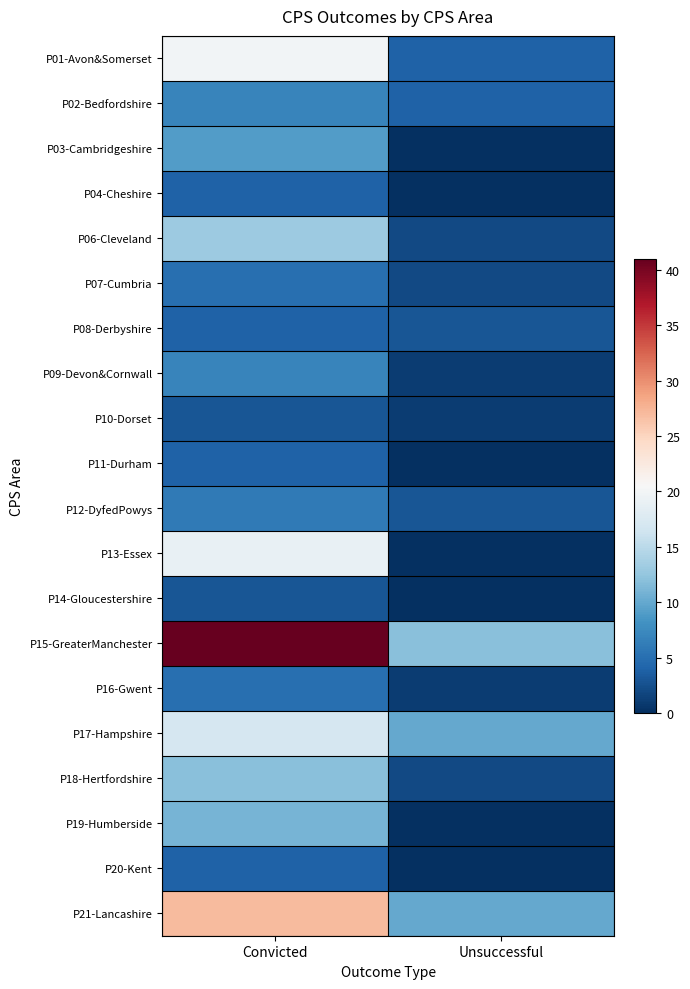

Which has a higher value, Convicted or Unsuccessful?

Convicted